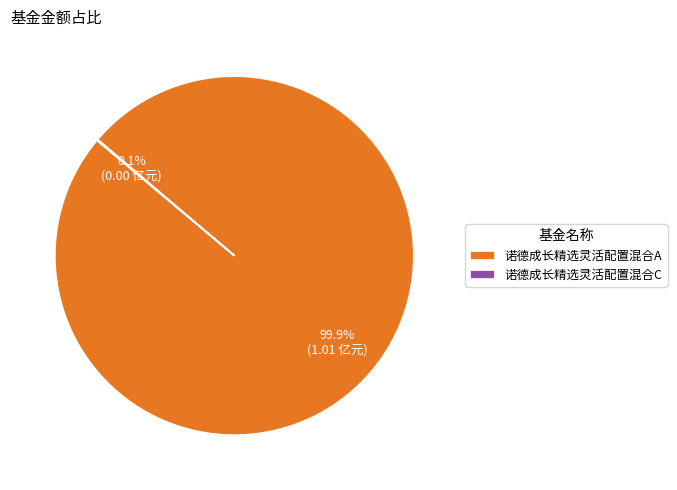

Which slice represents more than half of the pie?

诺德成长精选灵活配置混合A